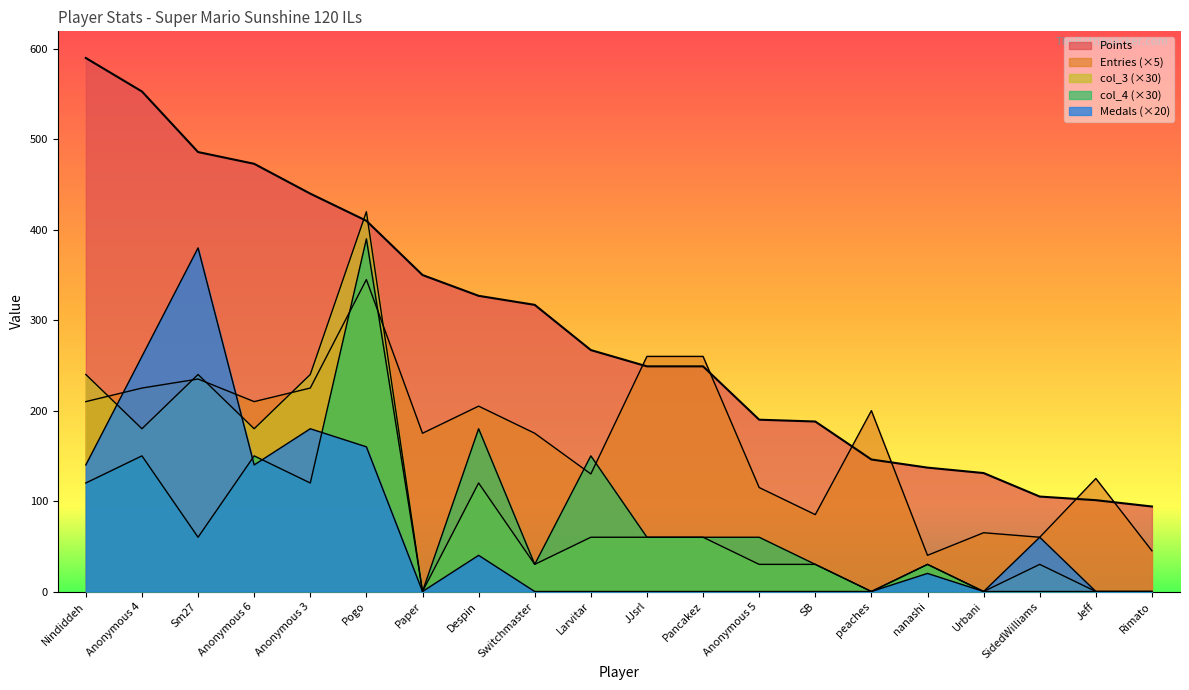

What is the approximate value of Medals at Anonymous 4, to the nearest 50?

250